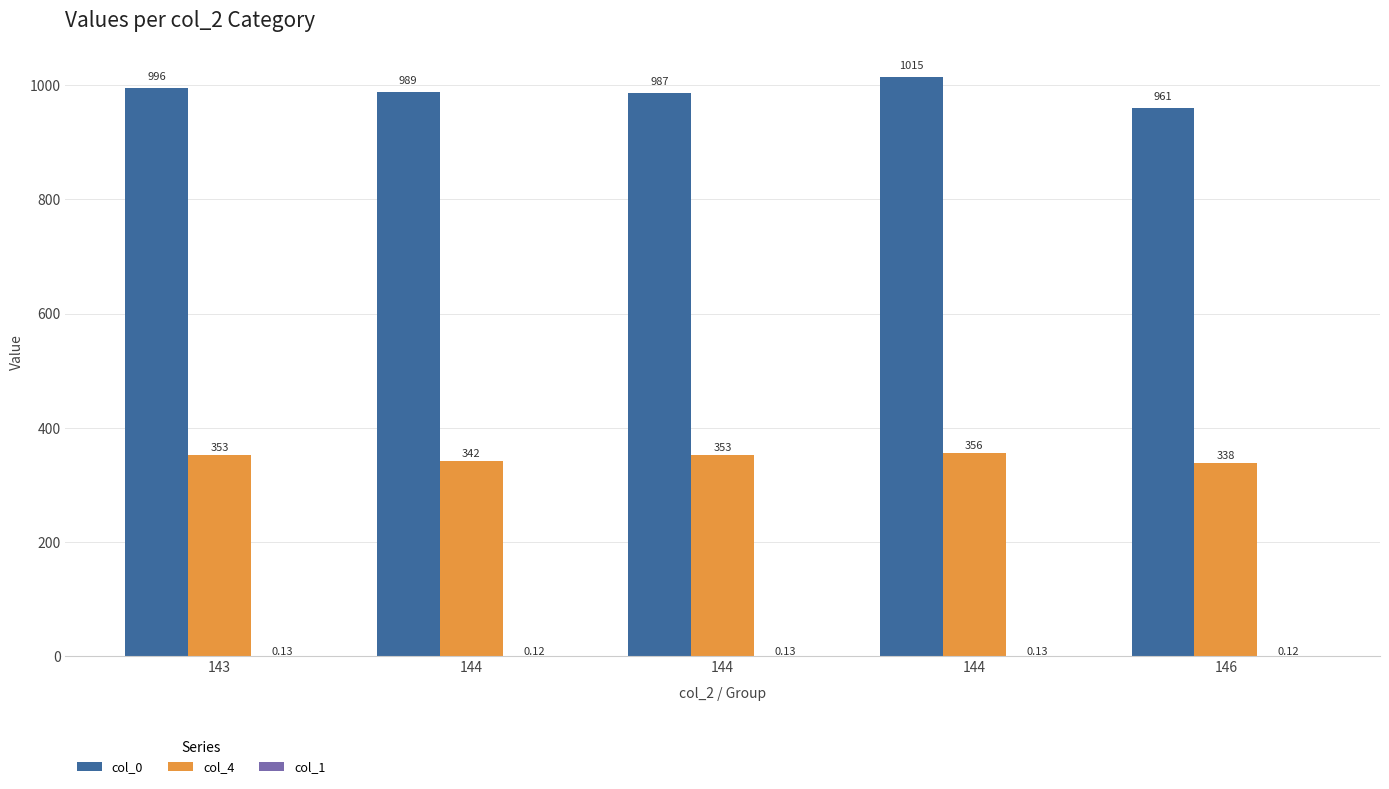

Rank the series by their maximum value, from lowest to highest.

col_1, col_4, col_0